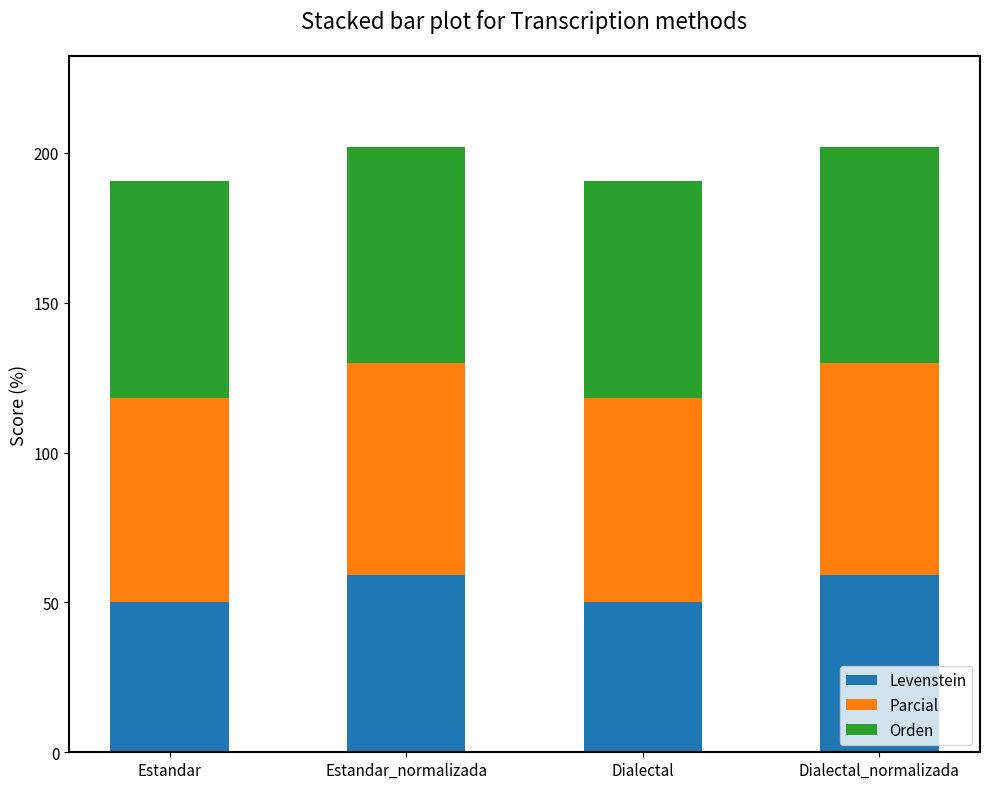

What is the minimum value for Levenstein?

50.0